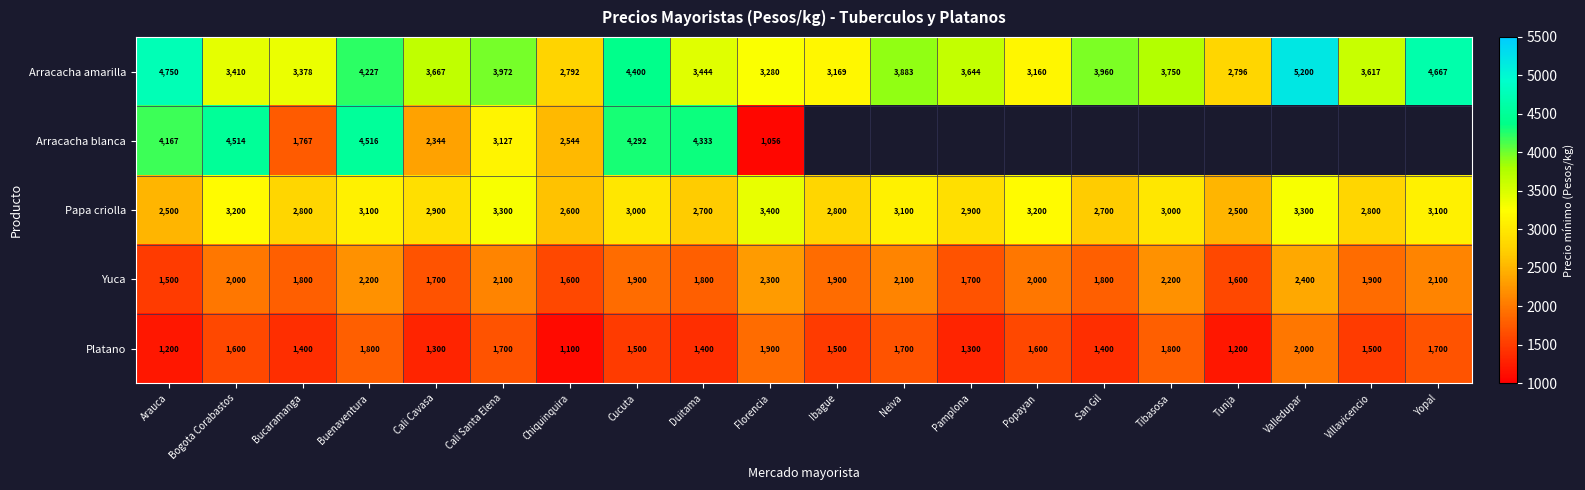

The value of Yuca at Cali Santa Elena is 2946. True or false?

False